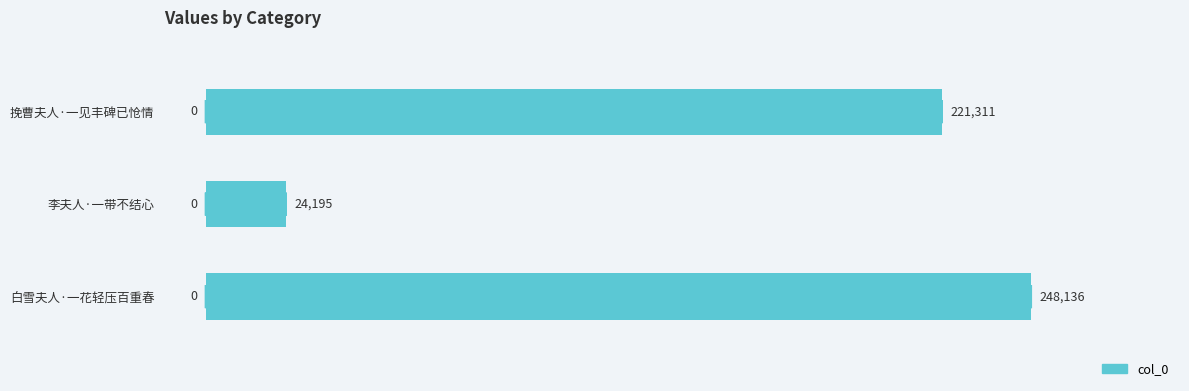

What is the smallest value displayed?

24195